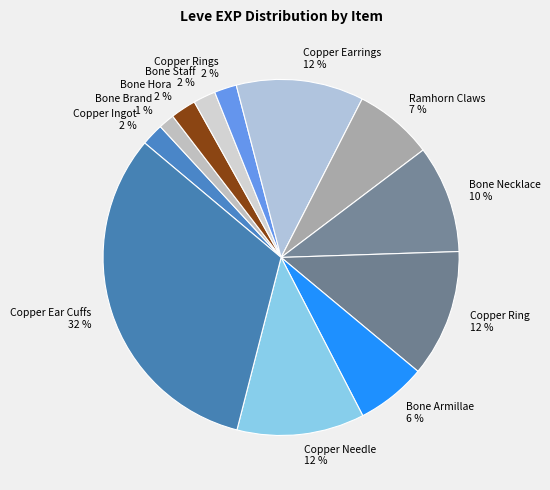

To the nearest percent, what is the combined percentage of Copper Ingot and Bone Staff?

4%